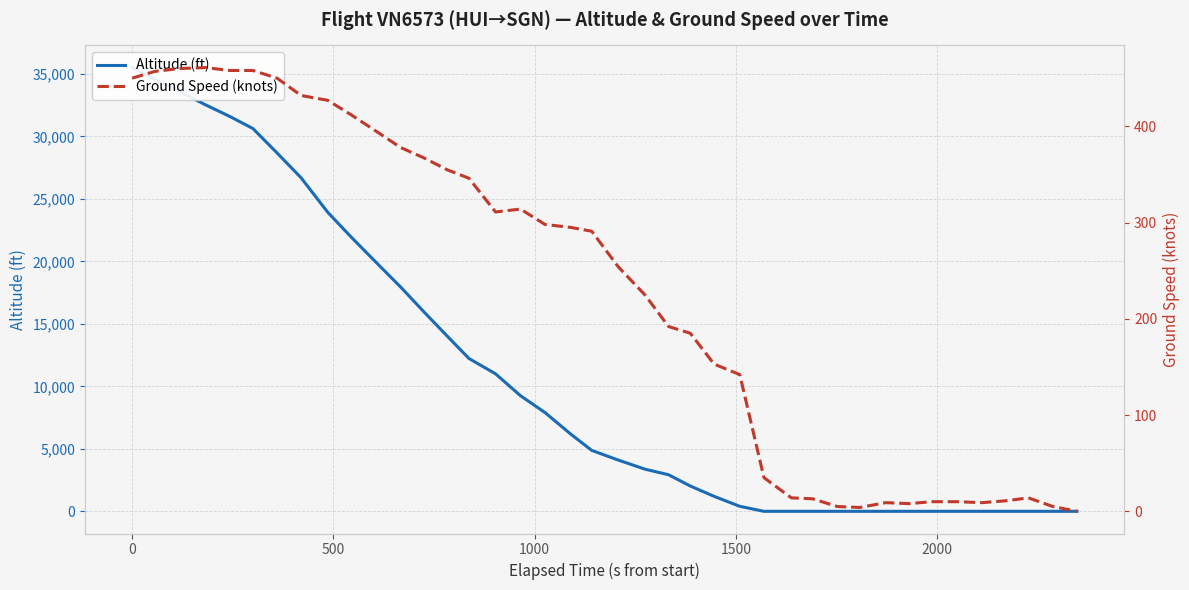

Reading right to left, list all the values displayed in this chart.

altitude: 0	0	0	0	0	0	0	0	0	0	0	0	0	0	400	1200	2025	2925	3375	4100	4875	6200	7900	9250	11000	12225	14050	15925	17950	19925	21950	23925	26675	28675	30625	31600	32525	33600	34575	35500
ground_speed: 0	5	14	11	9	10	10	8	9	4	5	13	14	35	142	153	185	192	225	254	291	295	298	314	311	346	355	367	378	395	412	427	432	450	458	458	461	460	457	450